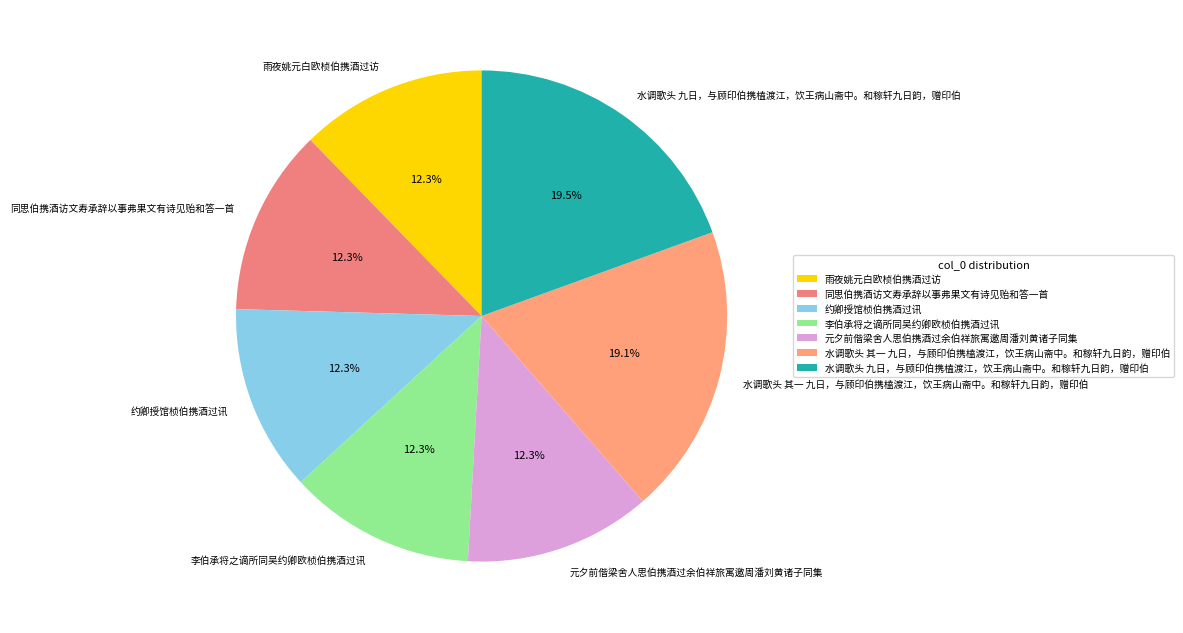

Approximately how many times larger is the value at 水调歌头 其一 九日，与顾印伯携榼渡江，饮王病山斋中。和稼轩九日韵，赠印伯 compared to 元夕前偕梁舍人思伯携酒过余伯祥旅寓邀周潘刘黄诸子同集?

1.6